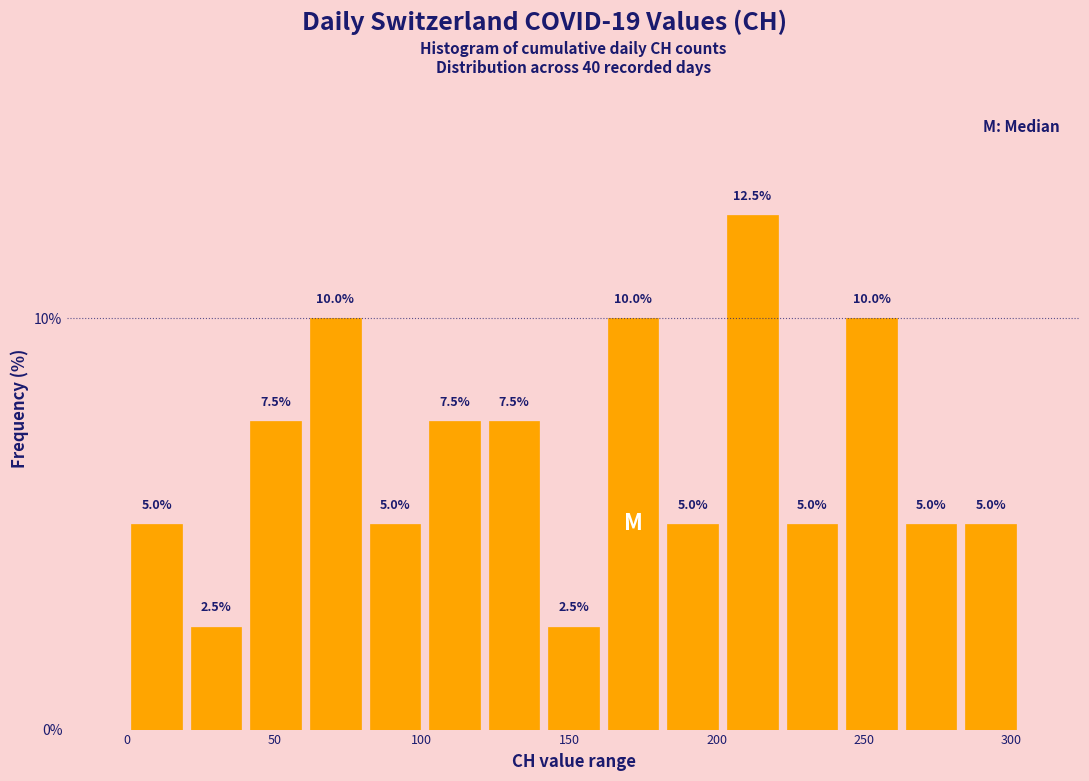

Reading left to right, list every bar in this chart as the range it spans on the x-axis followed by its height. The bar edges are not printed on the chart, so give them approximately, as read against the axis.

0 to 20: 5.0
20 to 40: 2.5
40 to 60: 7.5
60 to 80: 10.0
80 to 100: 5.0
100 to 120: 7.5
120 to 140: 7.5
140 to 160: 2.5
160 to 180: 10.0
180 to 200: 5.0
200 to 220: 12.5
220 to 240: 5.0
240 to 265: 10.0
265 to 285: 5.0
285 to 305: 5.0